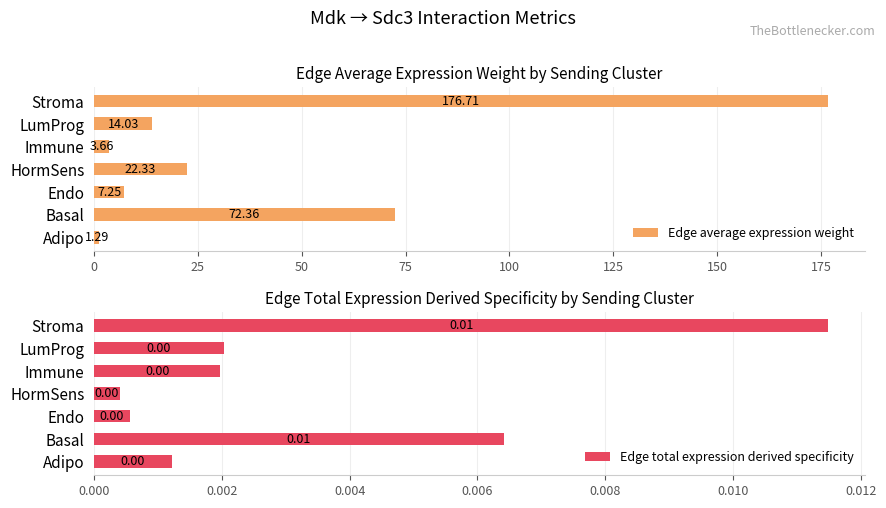

At which label does Edge average expression weight reach its minimum?

Adipo